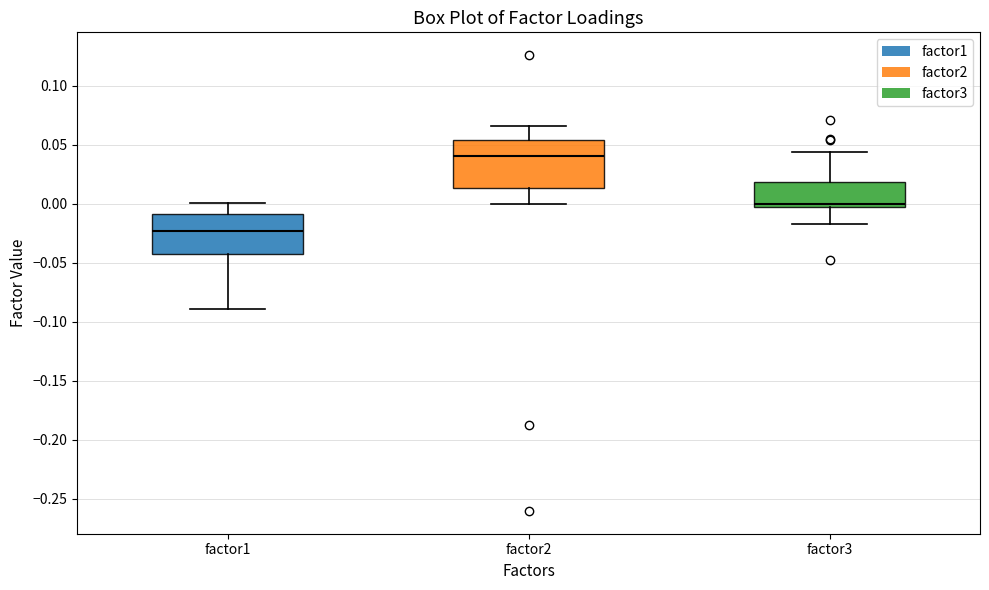

Which box's median line is the lowest?

factor1